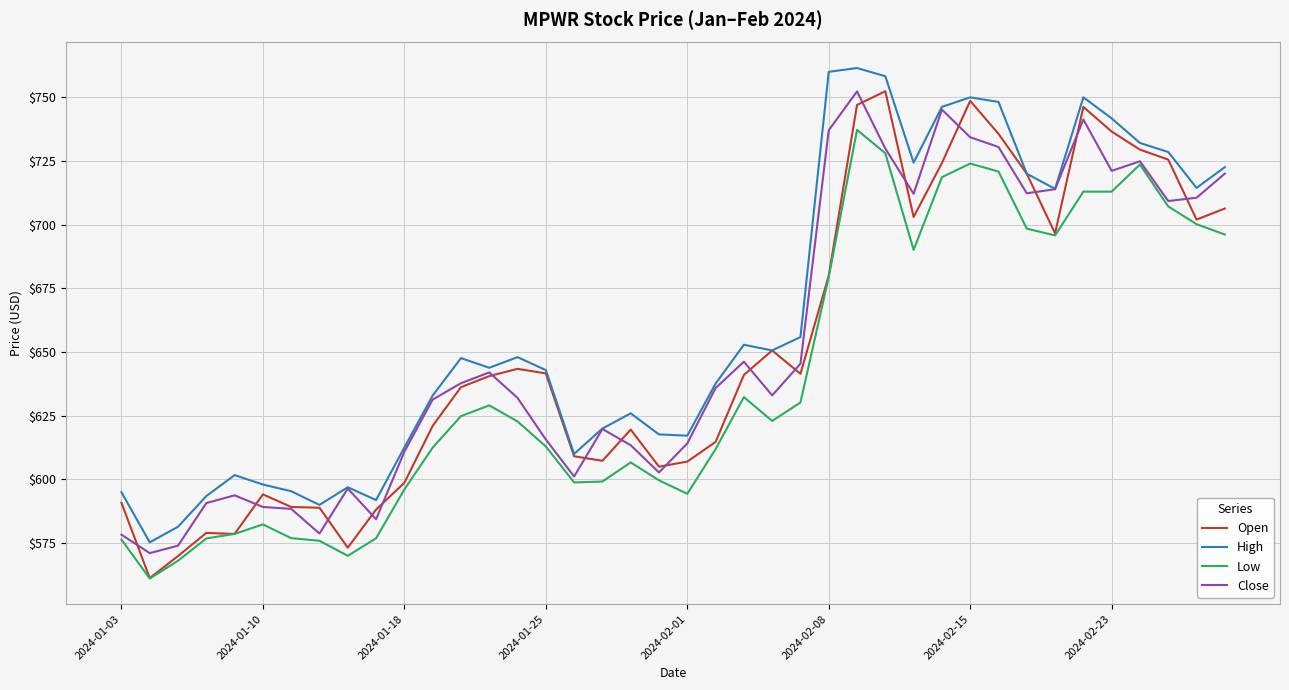

Which series has the largest total across all categories?

High